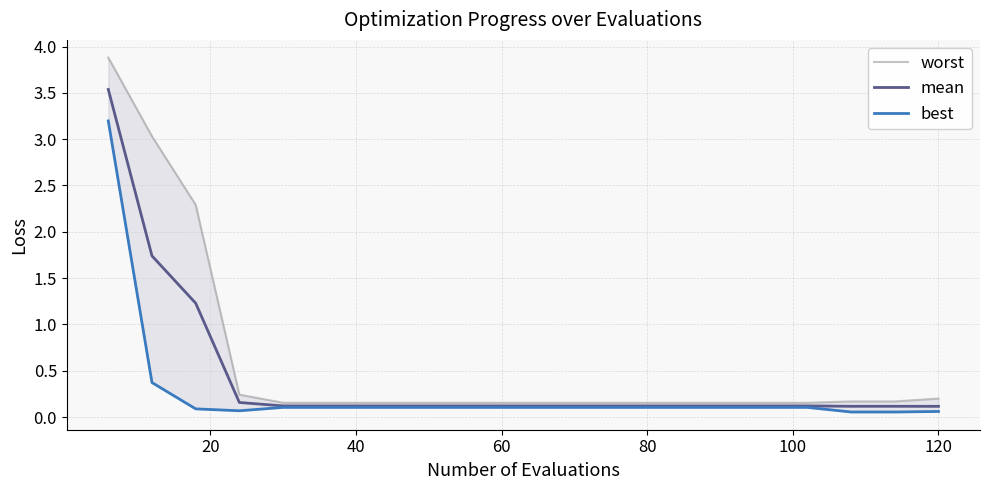

True or false: best has more than 2 points higher than both neighbors.

False